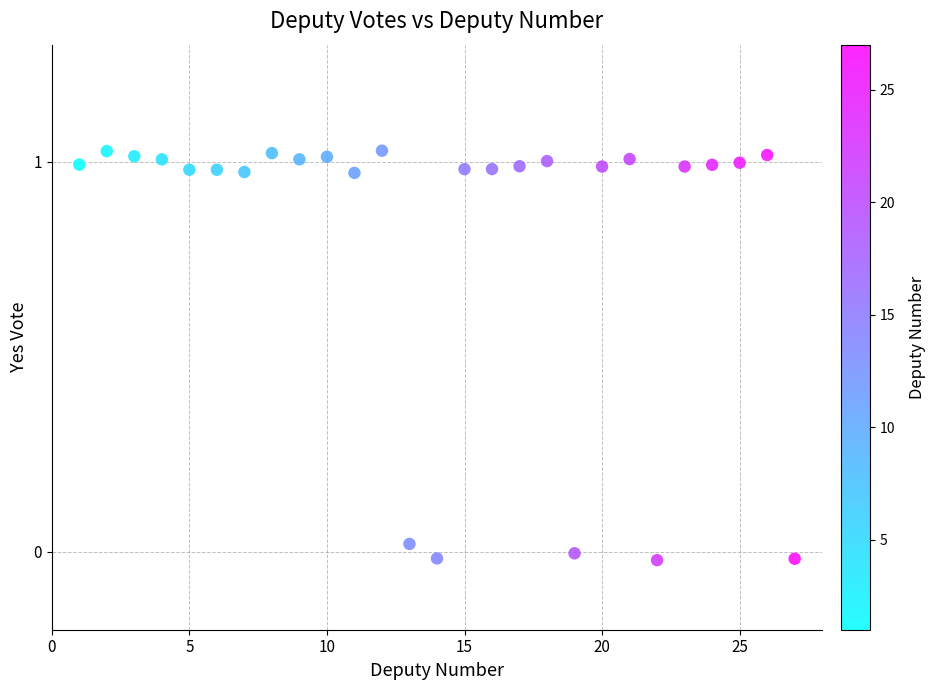

What is the range of X values (max minus min)?

26.0